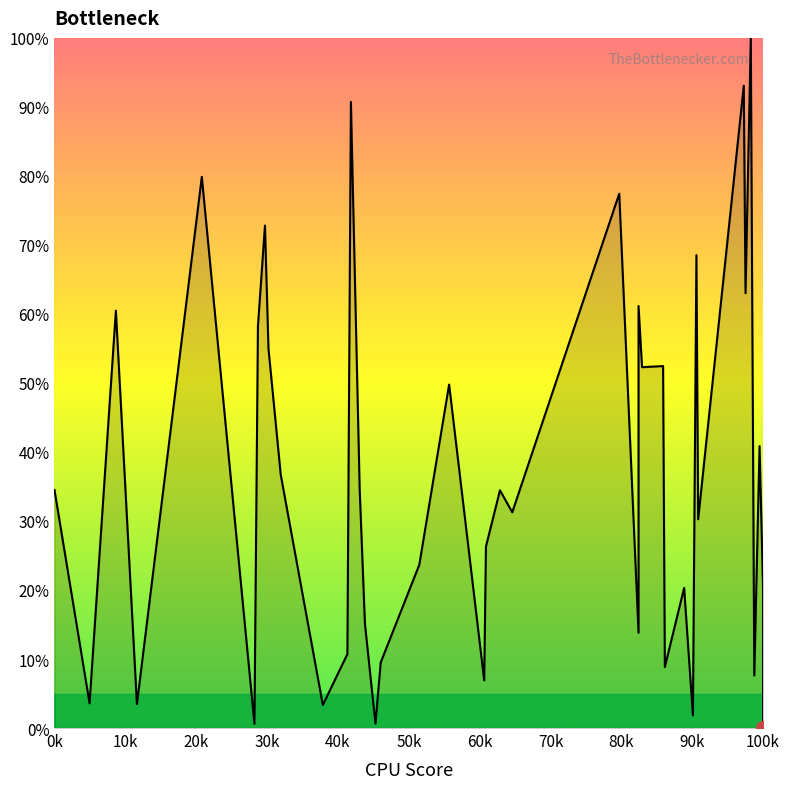

Is it true that the value at 0k is 34.5?

True